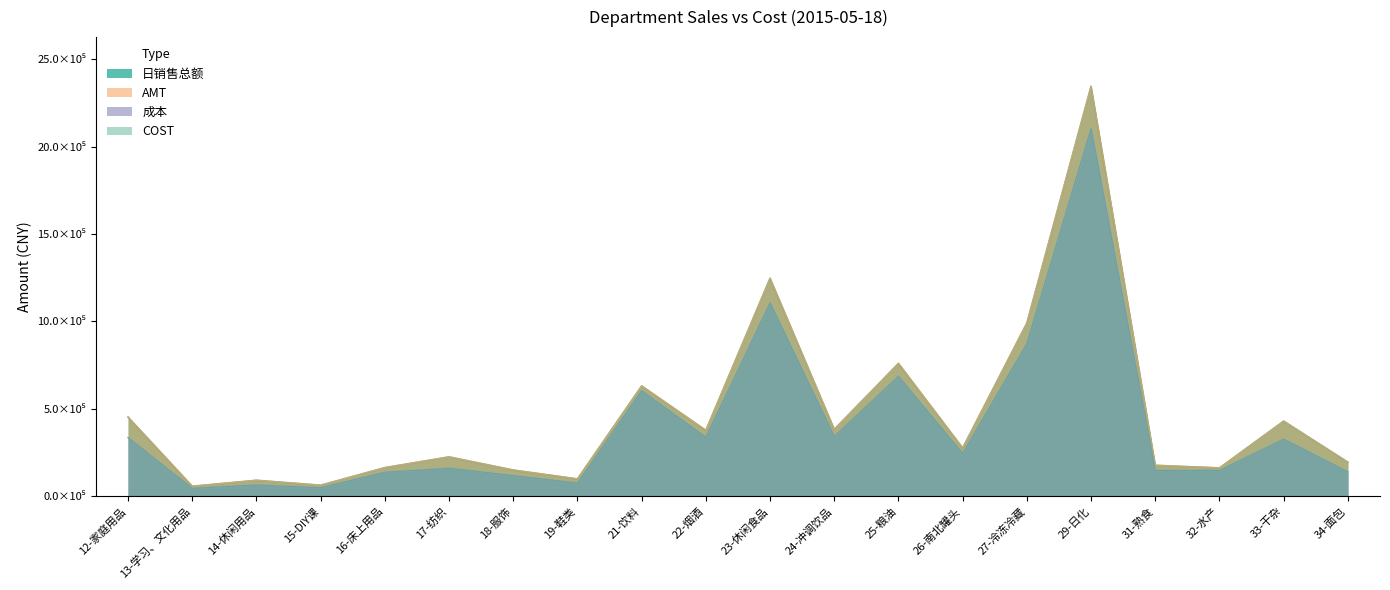

At how many categories does at least one series exceed 1935424?

1